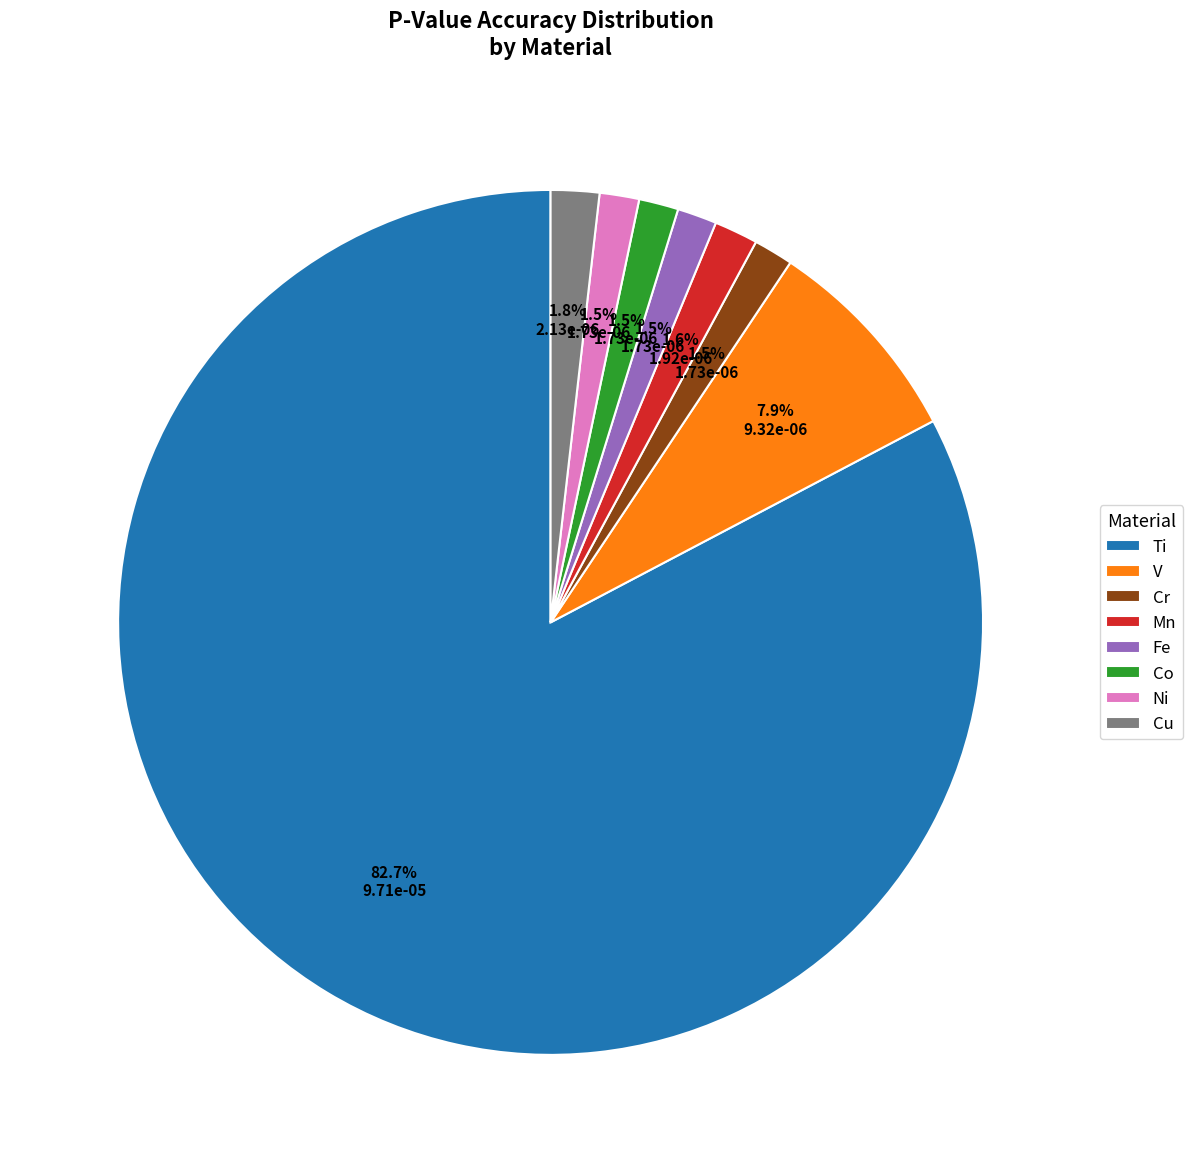

To the nearest percent, what is the combined percentage of Mn and V?

10%